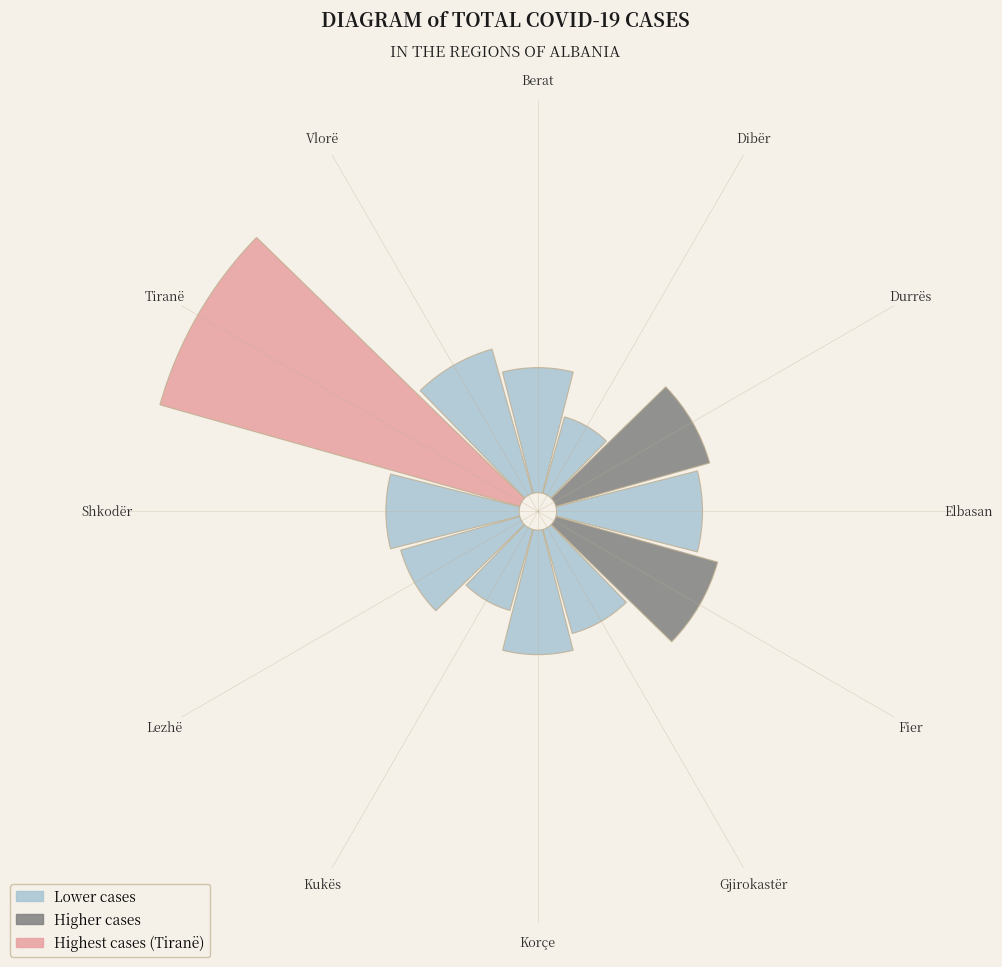

Which category has the smallest portion of the pie?

Dibër